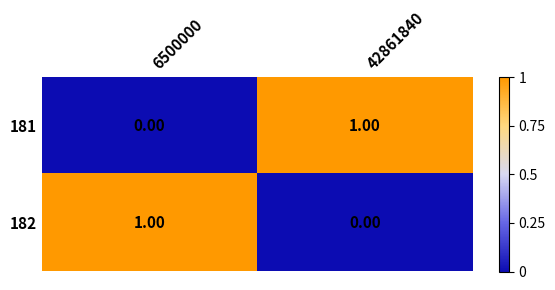

How many categories are shown in the chart?

2